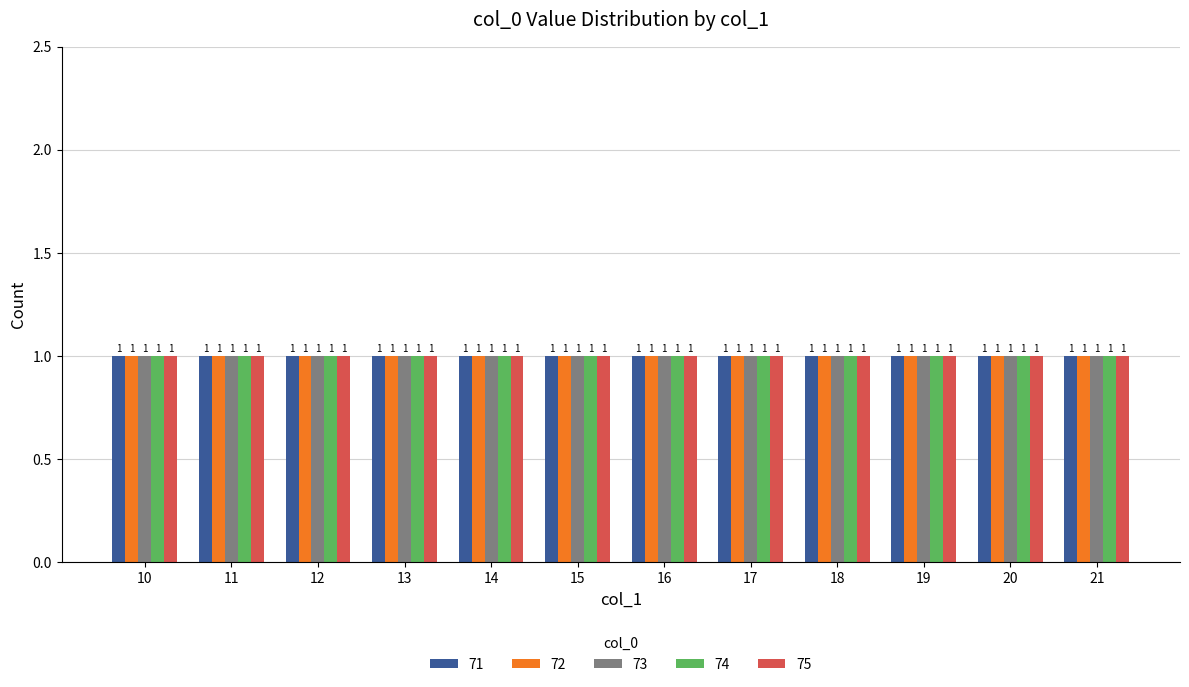

Between 15 and 17, which is larger?

15